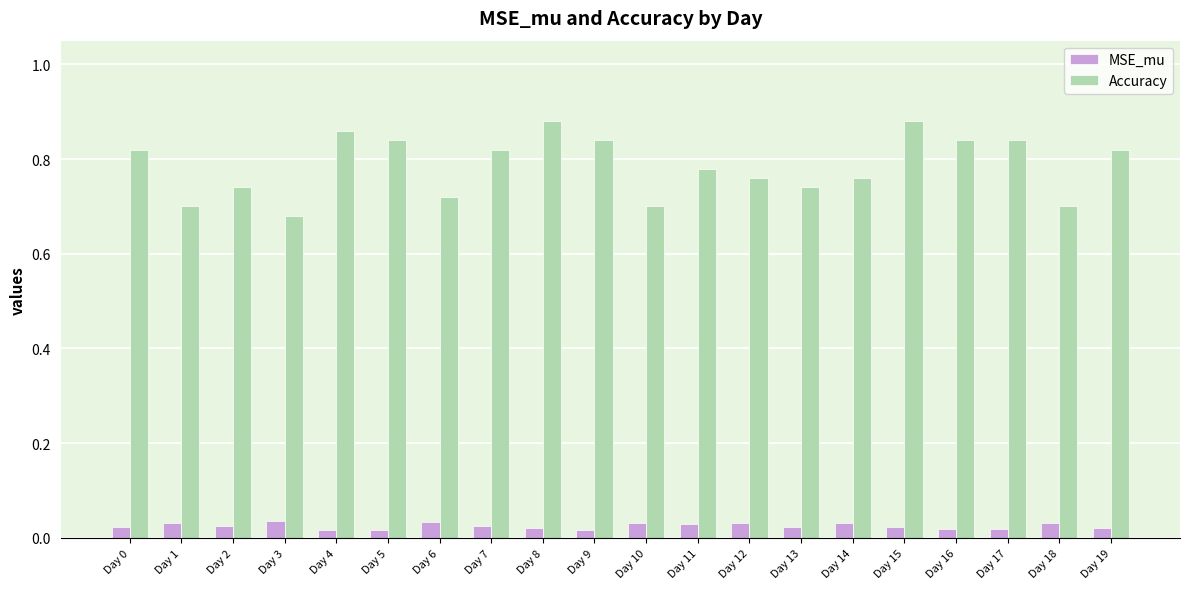

Which series has the widest spread of values?

Accuracy